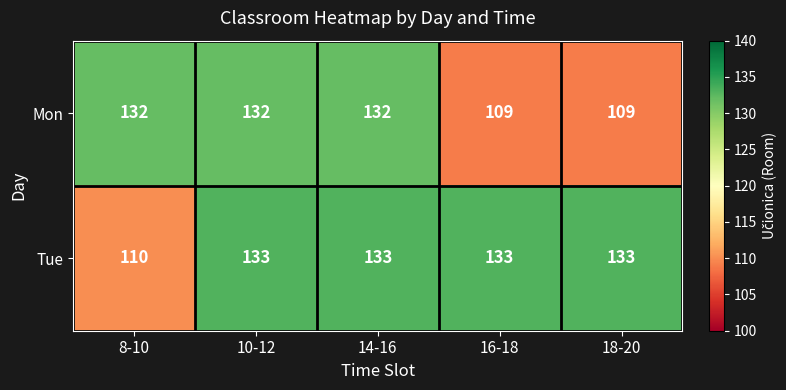

What is the average value of the Tue series?

128